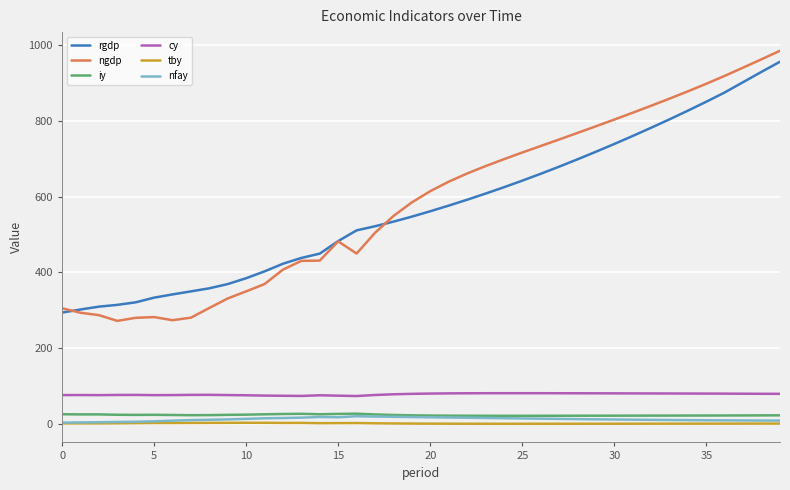

True or false: cy and rgdp intersect in this chart.

False